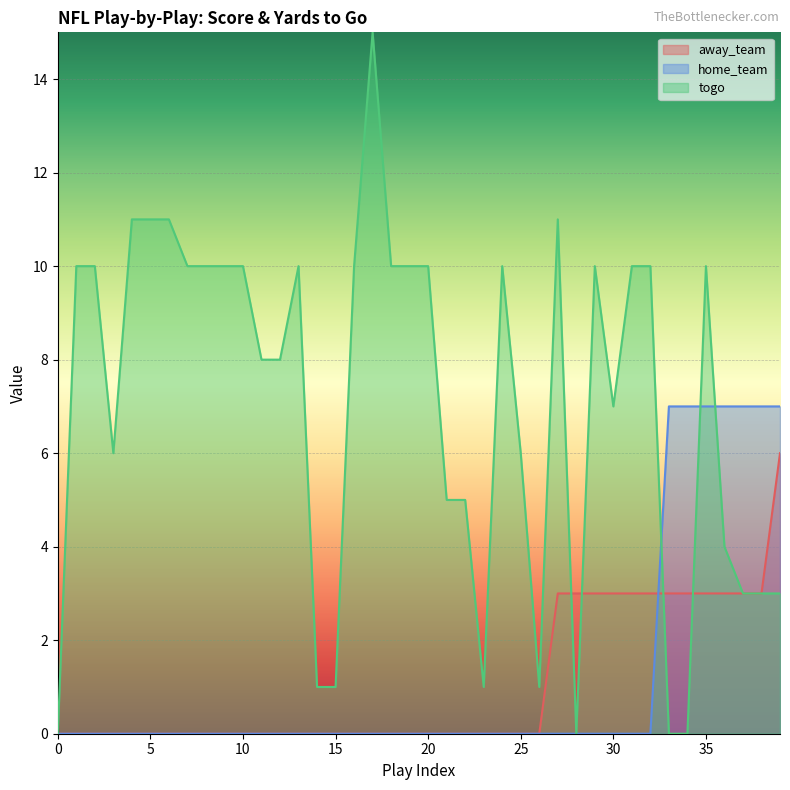

Which series has the largest total across all categories?

togo